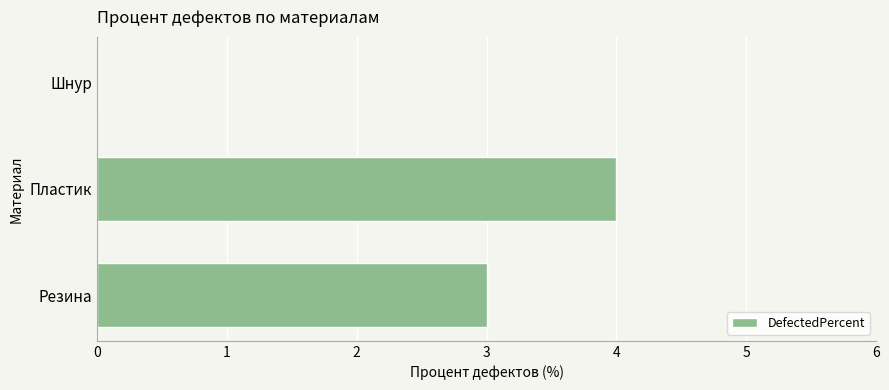

What is the maximum value shown in the chart?

4